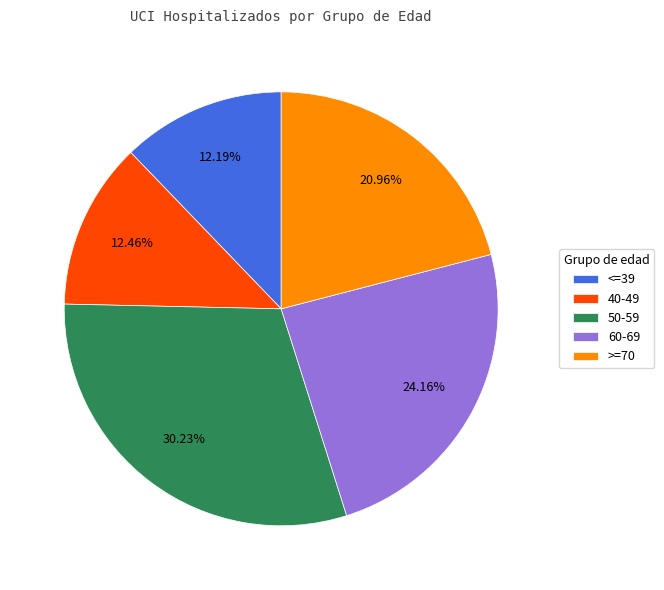

Combined, do <=39 and 40-49 account for over 50%?

No